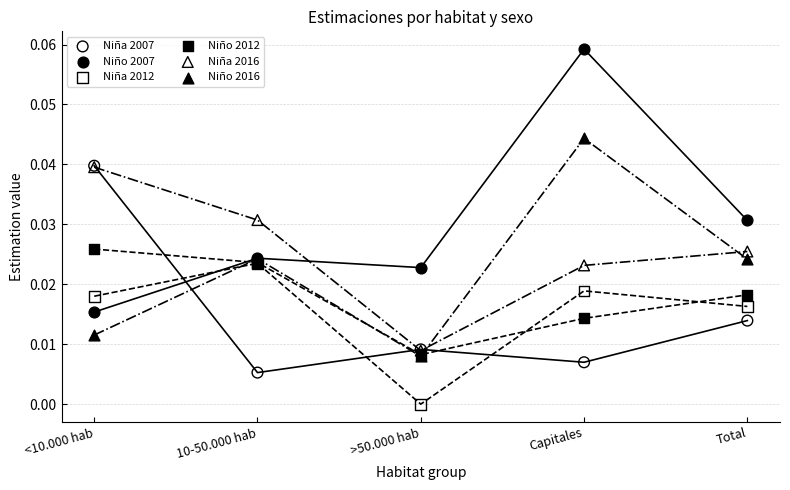

Which series reaches the maximum Y coordinate?

Niño 2007